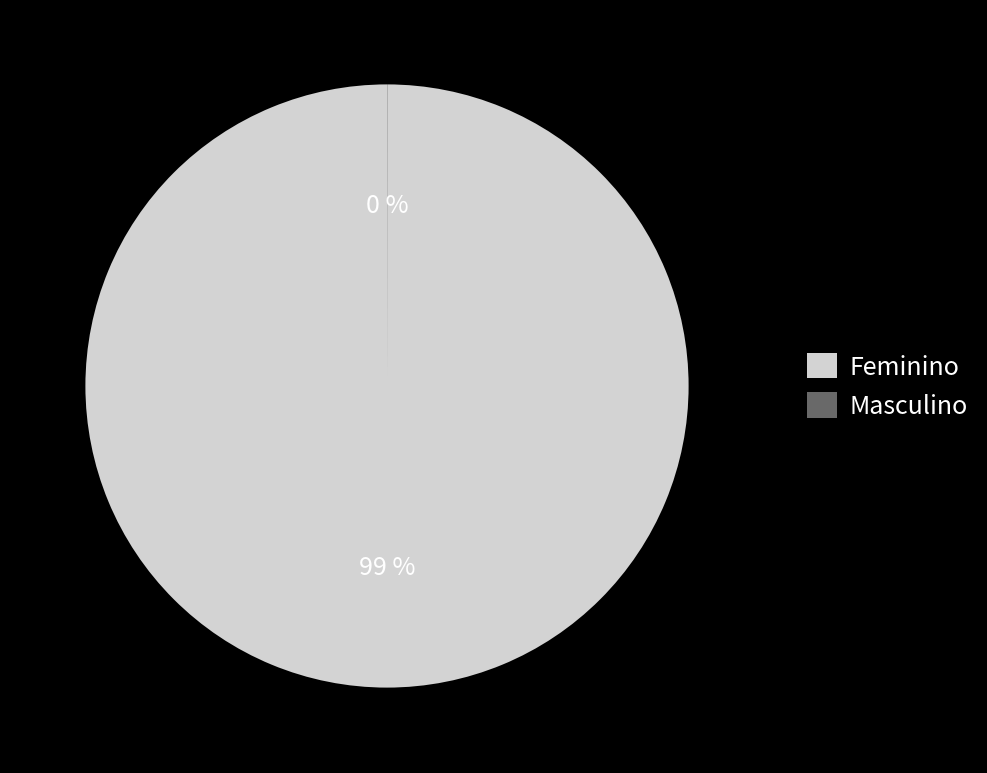

How many slices are in this pie chart?

2